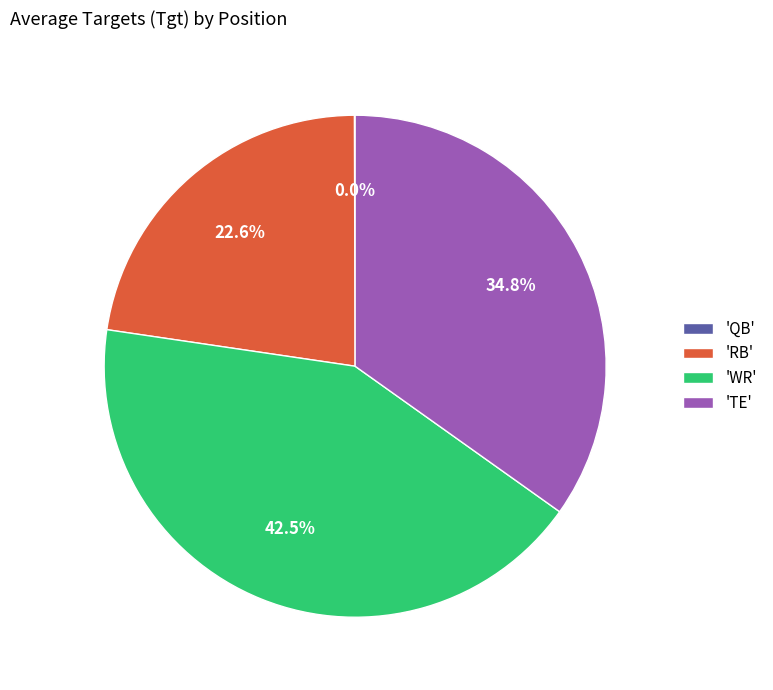

How much of the chart is everything except 'TE'?

65.2%